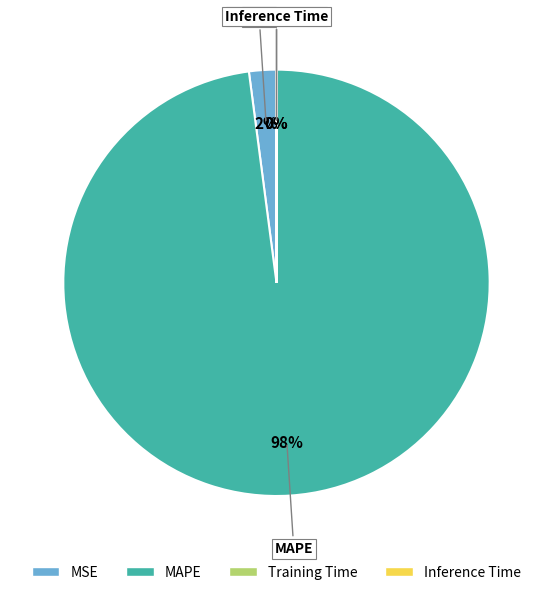

Is it true that MSE is 2% of the pie?

True